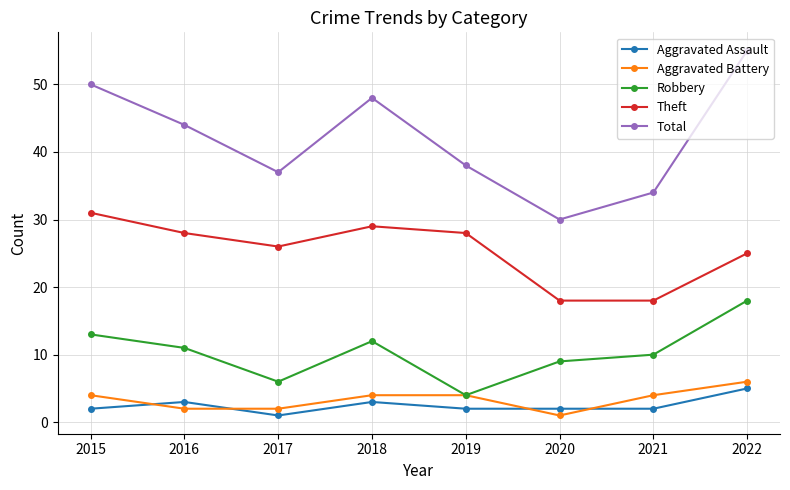

Reading left to right, transcribe all the data shown in this chart.

Aggravated Assault: 2	3	1	3	2	2	2	5
Aggravated Battery: 4	2	2	4	4	1	4	6
Robbery: 13	11	6	12	4	9	10	18
Theft: 31	28	26	29	28	18	18	25
Total: 50	44	37	48	38	30	34	55